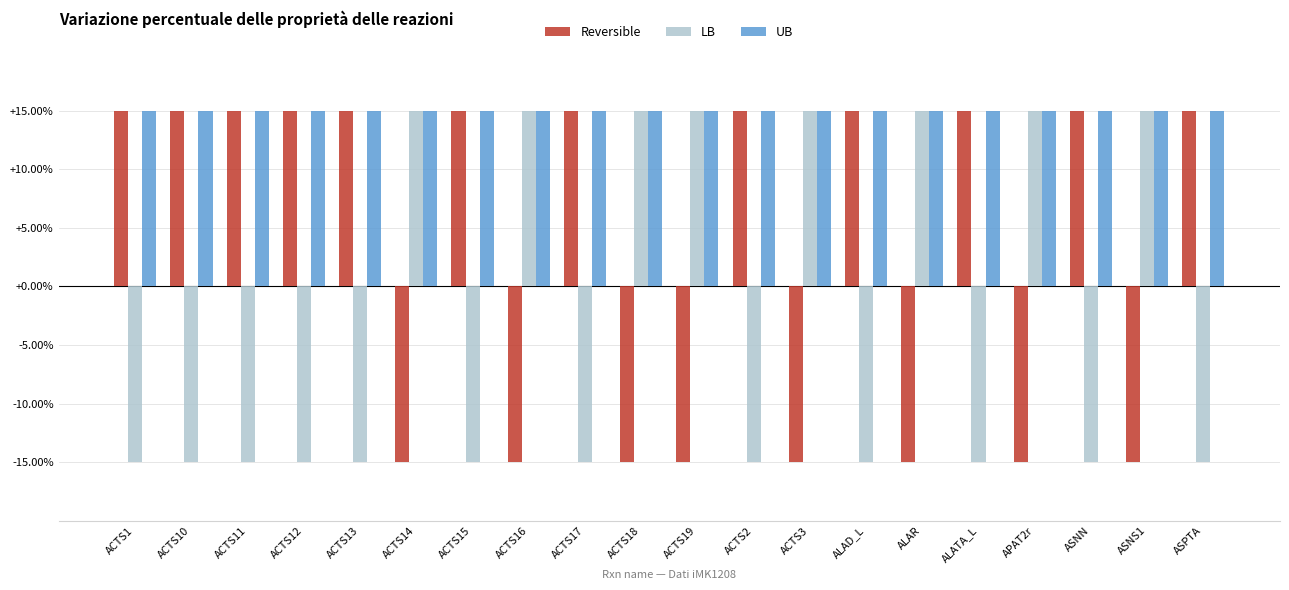

Read the Reversible value at ACTS12, to the nearest 10.

20